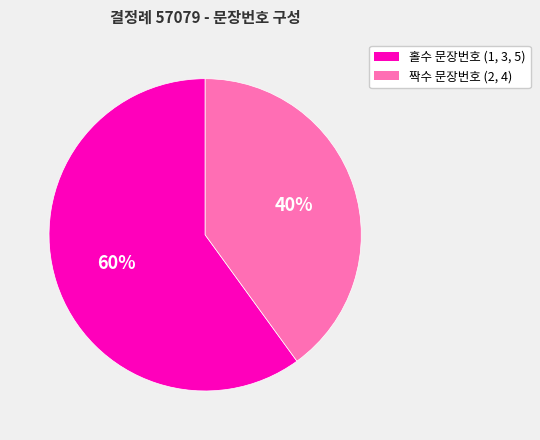

Is there a majority slice in this chart?

Yes